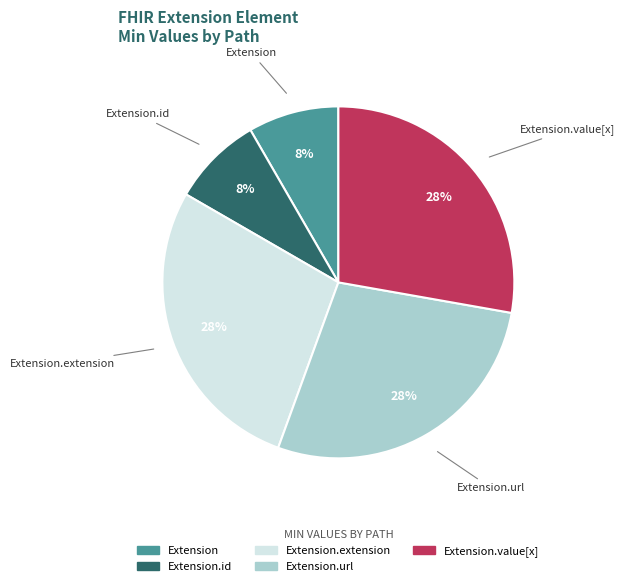

Is there a majority slice in this chart?

No